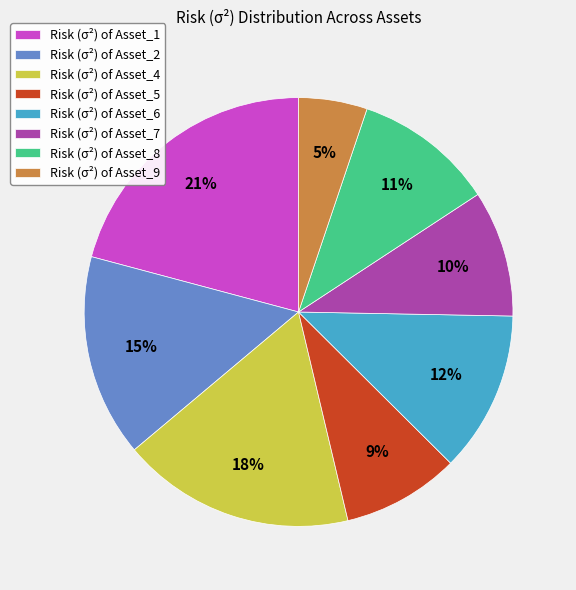

Count the number of slices in the pie.

8